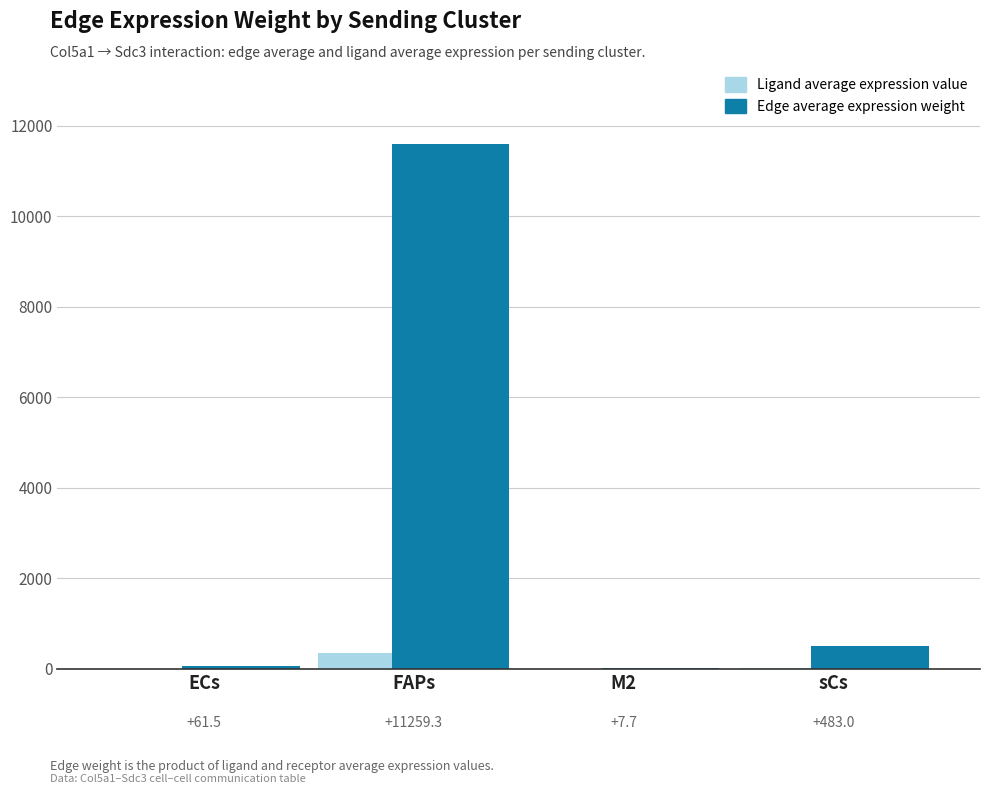

Which series has the largest total across all categories?

Edge average expression weight